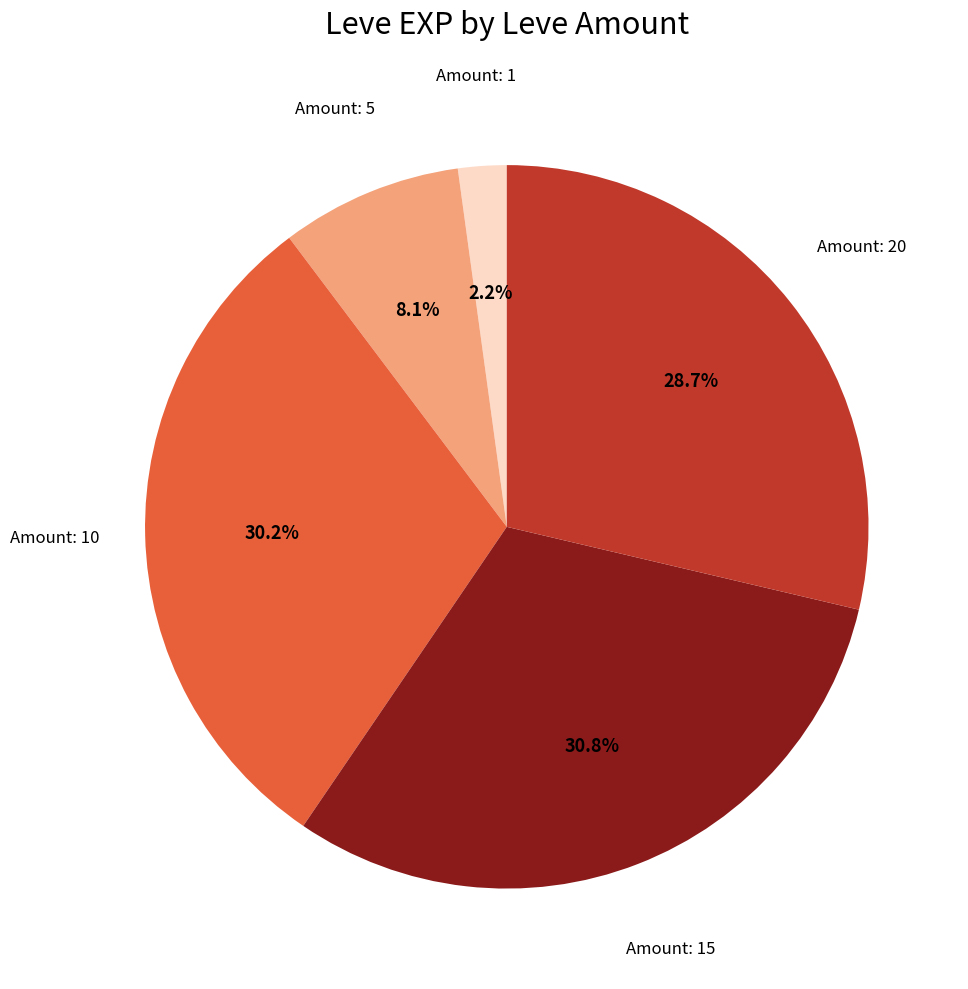

What portion of the pie excludes Amount: 5?

91.9%